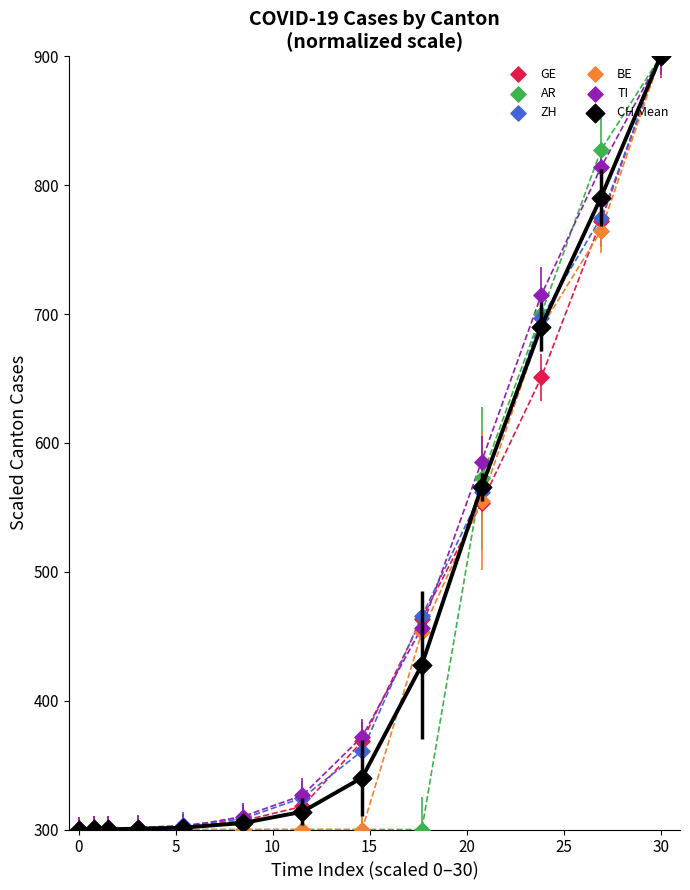

In the CH Mean series, what Y value is closest to 600?

565.6